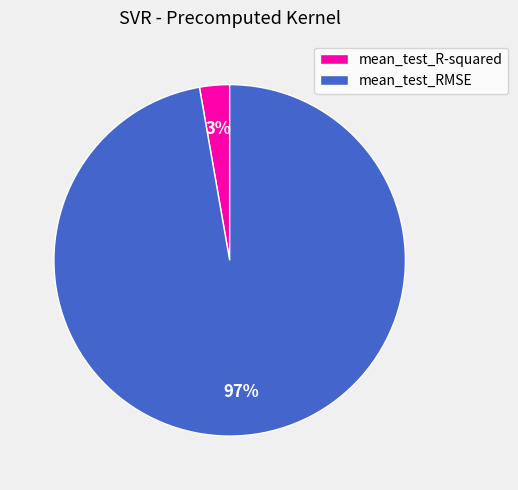

To the nearest percent, what portion does mean_test_RMSE represent?

97%